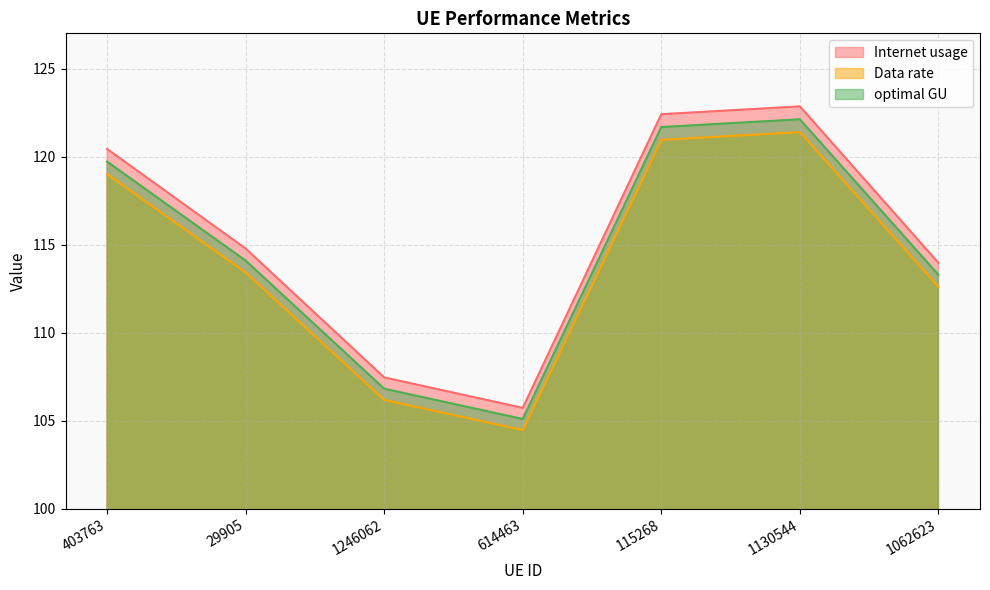

Does the chart have visible grid lines?

Yes